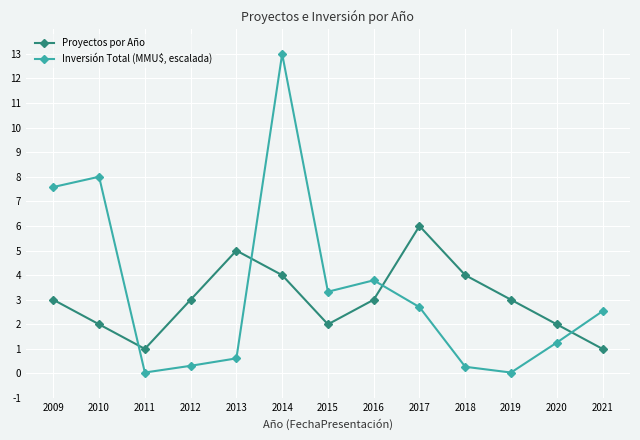

True or false: Proyectos por Año has a value of 2.0 at 2020.

True